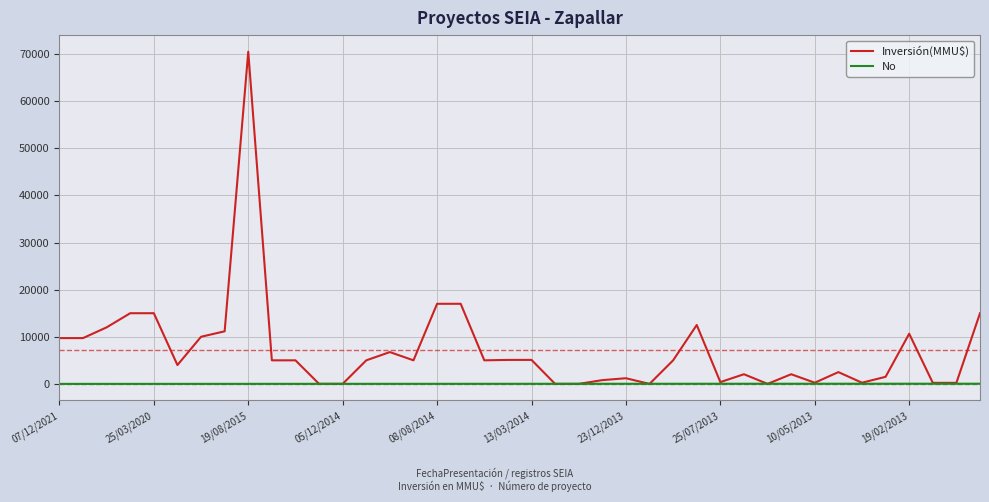

Which series has the largest total across all categories?

Inversión(MMU$)